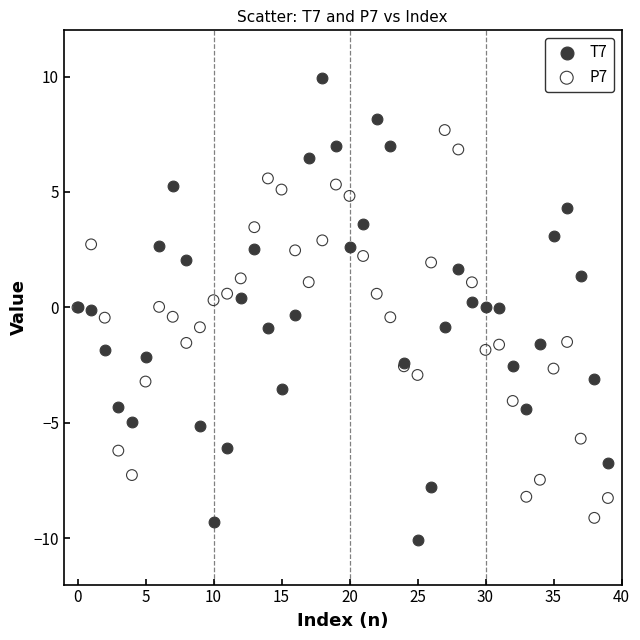

Which series contains the highest Y value?

T7